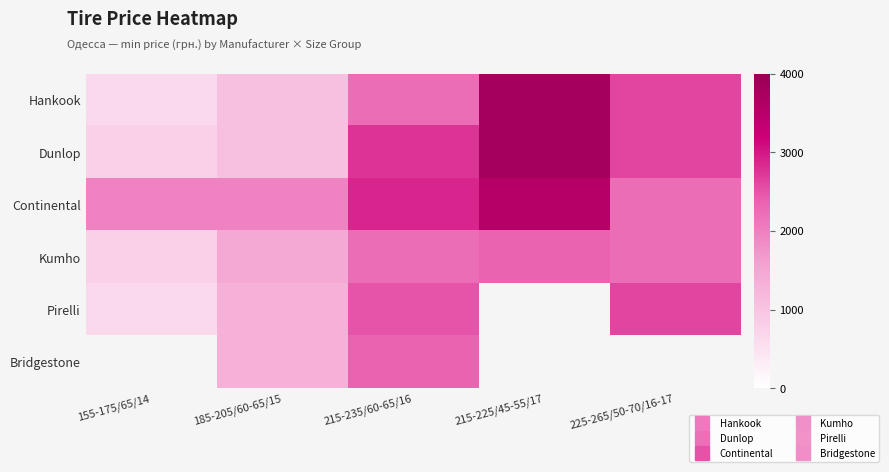

Rank the series by their maximum value, from highest to lowest.

Hankook, Dunlop, Continental, Pirelli, Bridgestone, Kumho